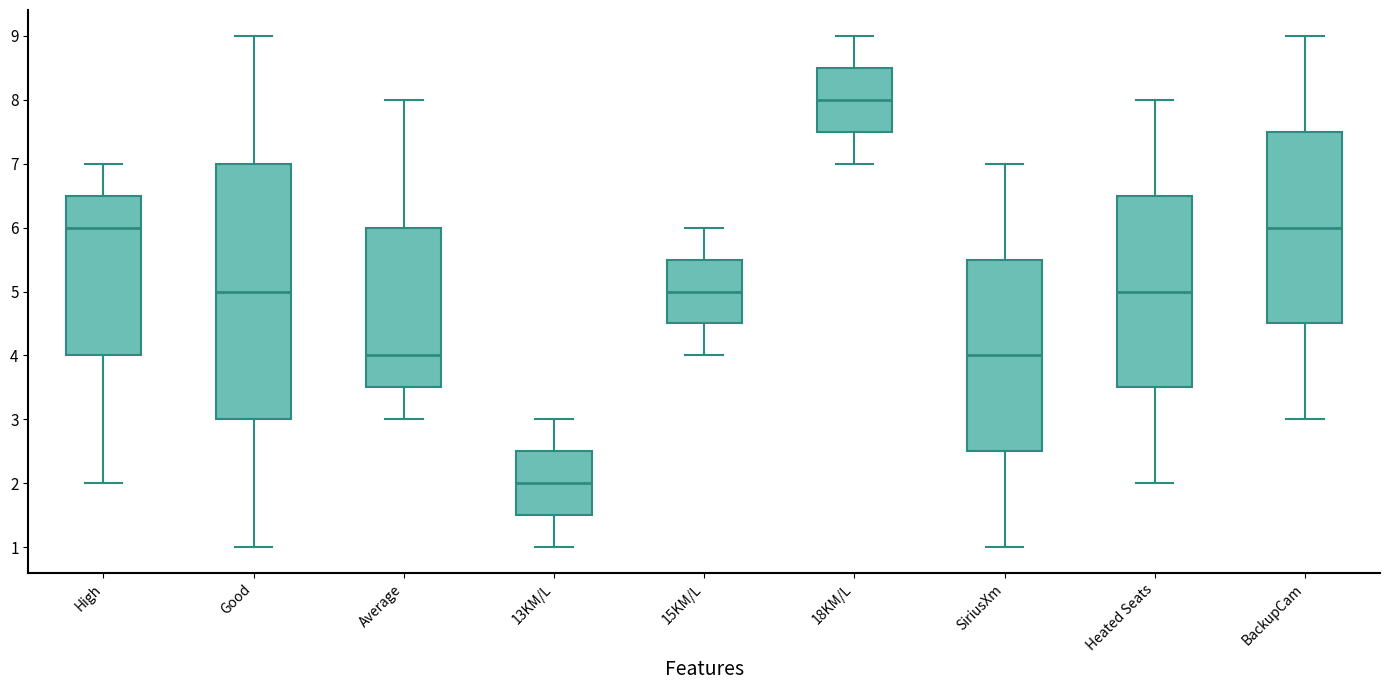

Reading left to right, transcribe this box plot: for each box, give where its median line is, the range the box spans, and where its two whiskers end, as read against the y-axis. The values are not printed on the chart, so give them approximately, as read against the axis.

High: median 6.0, box 4.0 to 6.5, whiskers 2.0 to 7.0
Good: median 5.0, box 3.0 to 7.0, whiskers 1.0 to 9.0
Average: median 4.0, box 3.5 to 6.0, whiskers 3.0 to 8.0
13KM/L: median 2.0, box 1.5 to 2.5, whiskers 1.0 to 3.0
15KM/L: median 5.0, box 4.5 to 5.5, whiskers 4.0 to 6.0
18KM/L: median 8.0, box 7.5 to 8.5, whiskers 7.0 to 9.0
SiriusXm: median 4.0, box 2.5 to 5.5, whiskers 1.0 to 7.0
Heated Seats: median 5.0, box 3.5 to 6.5, whiskers 2.0 to 8.0
BackupCam: median 6.0, box 4.5 to 7.5, whiskers 3.0 to 9.0